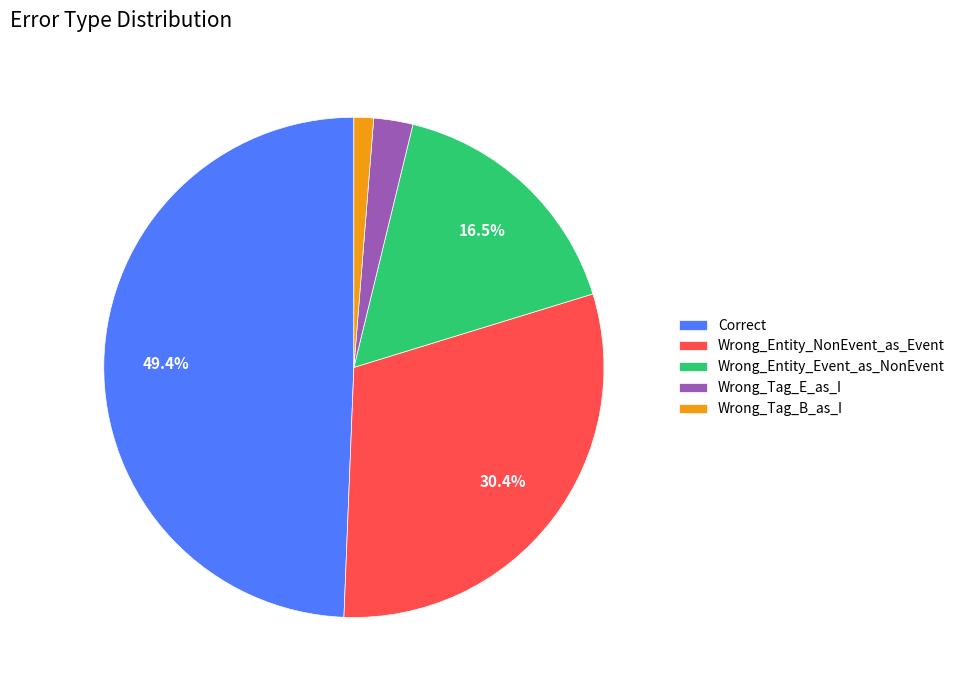

Is it true that Wrong_Tag_B_as_I is 11% of the pie?

False